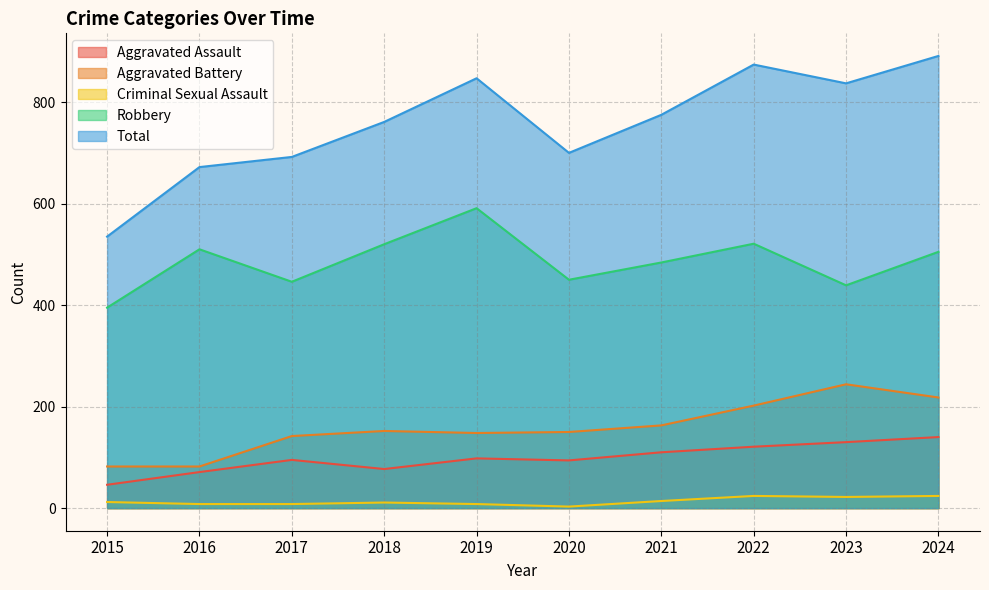

How many values in the Aggravated Assault series exceed 98?

4